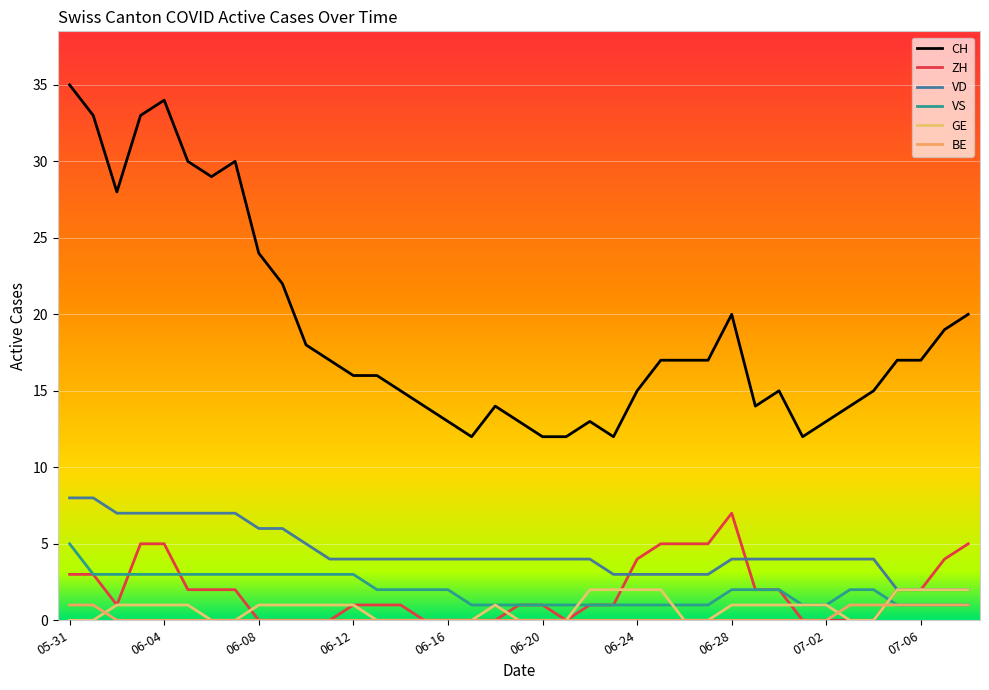

Where is ZH nearest to the value 3?

05-31